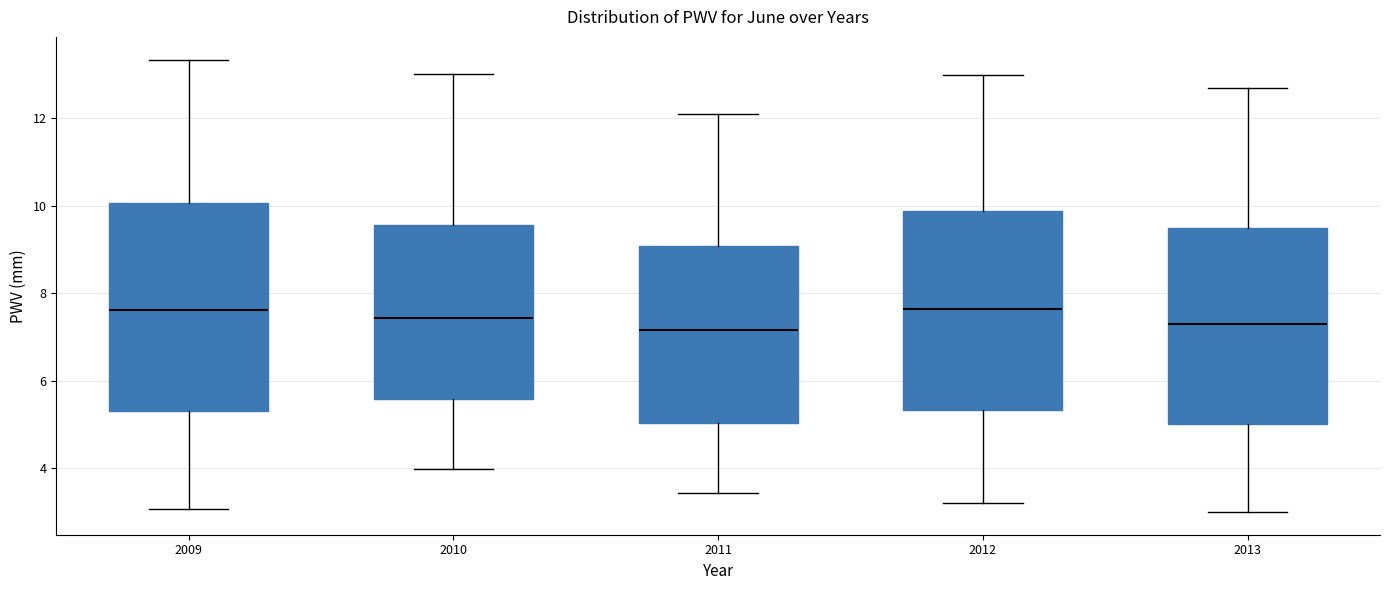

Reading left to right, read every box against the y-axis: the position of its median line, the range the box covers, and the ends of its whiskers. The values are not printed on the chart, so give them approximately, as read against the axis.

2009: median 7.6, box 5.4 to 10.0, whiskers 3.0 to 13.4
2010: median 7.4, box 5.6 to 9.6, whiskers 4.0 to 13.0
2011: median 7.2, box 5.0 to 9.0, whiskers 3.4 to 12.2
2012: median 7.6, box 5.4 to 9.8, whiskers 3.2 to 13.0
2013: median 7.4, box 5.0 to 9.6, whiskers 3.0 to 12.8